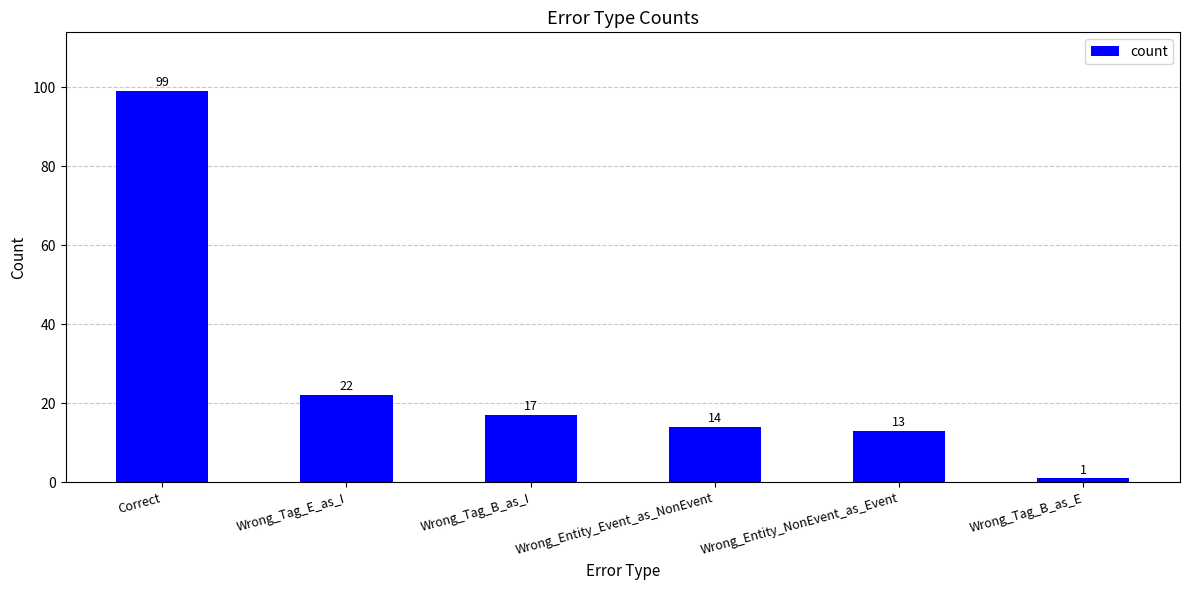

What is the difference between the values at Wrong_Tag_E_as_I and Wrong_Entity_Event_as_NonEvent?

8